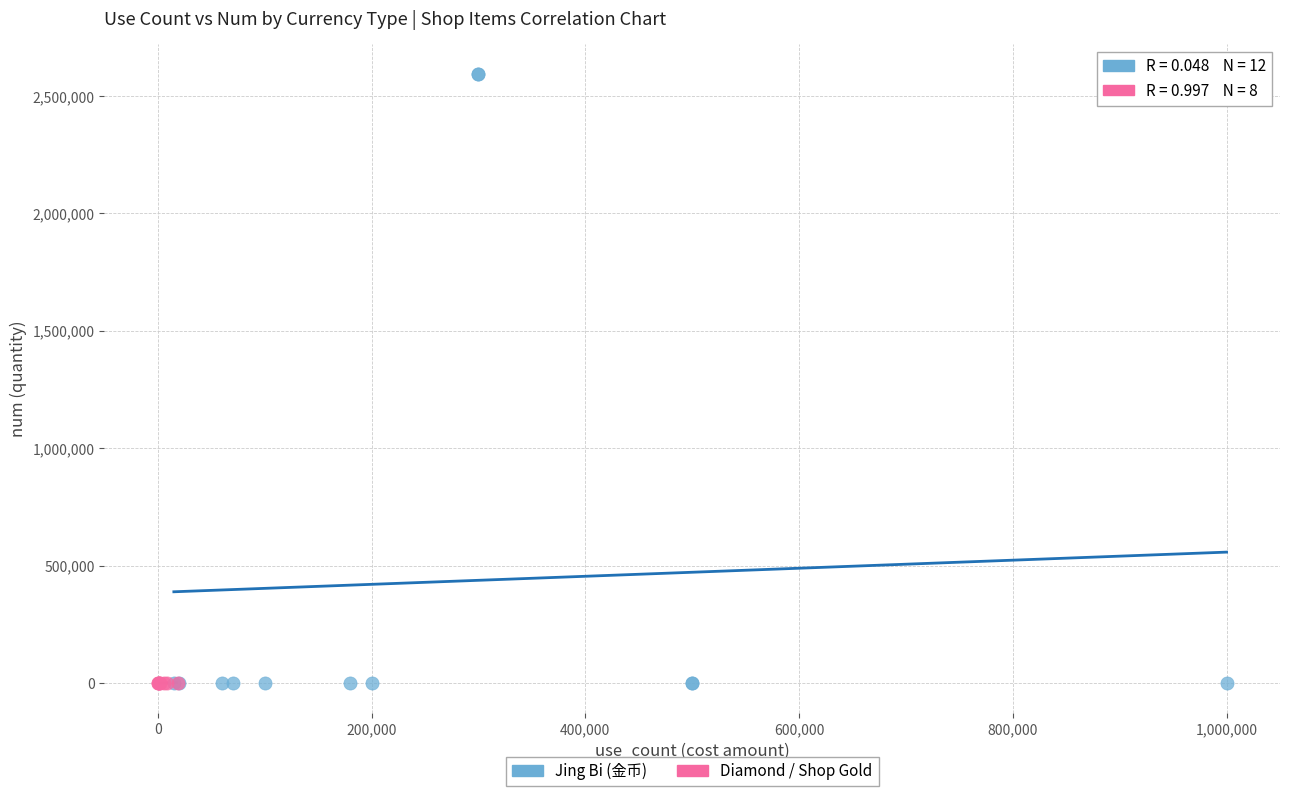

Which series reaches the maximum Y coordinate?

Jing Bi (金币)